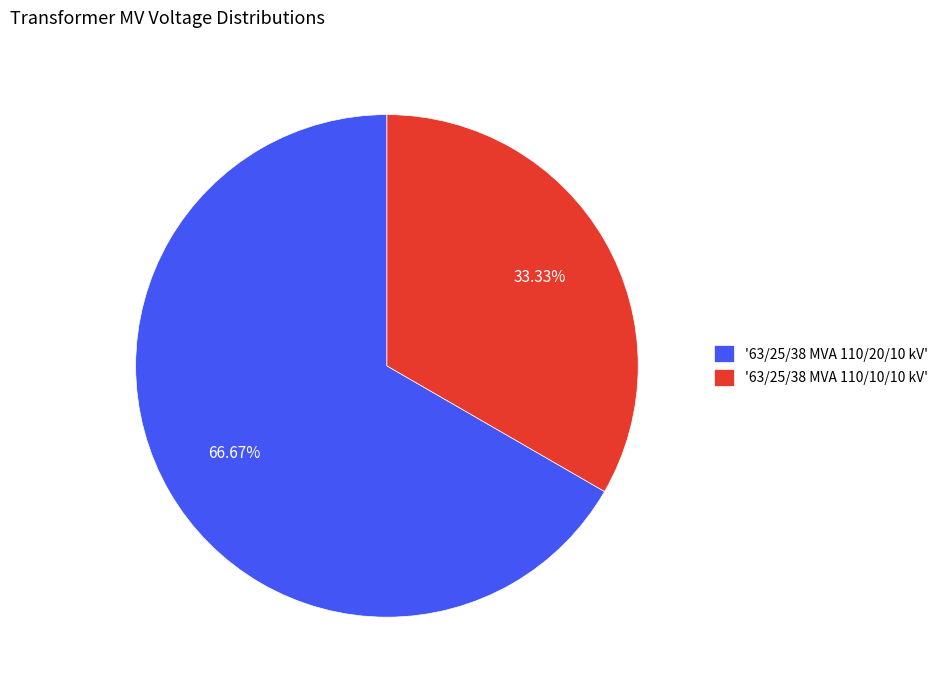

Is the sum of '63/25/38 MVA 110/20/10 kV' and '63/25/38 MVA 110/10/10 kV' greater than half?

Yes